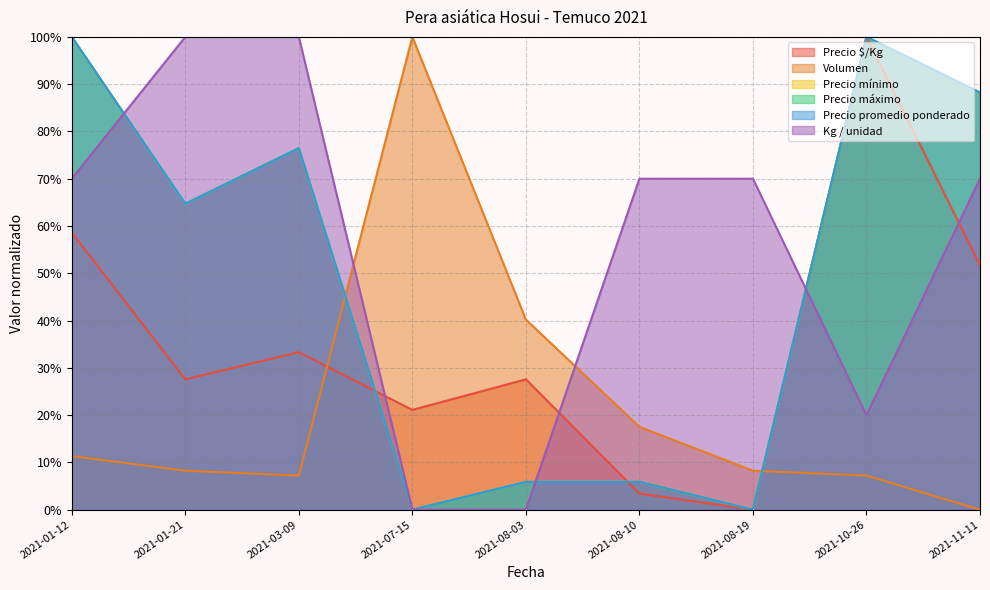

What is the label of the 8th point from the right?

2021-01-21